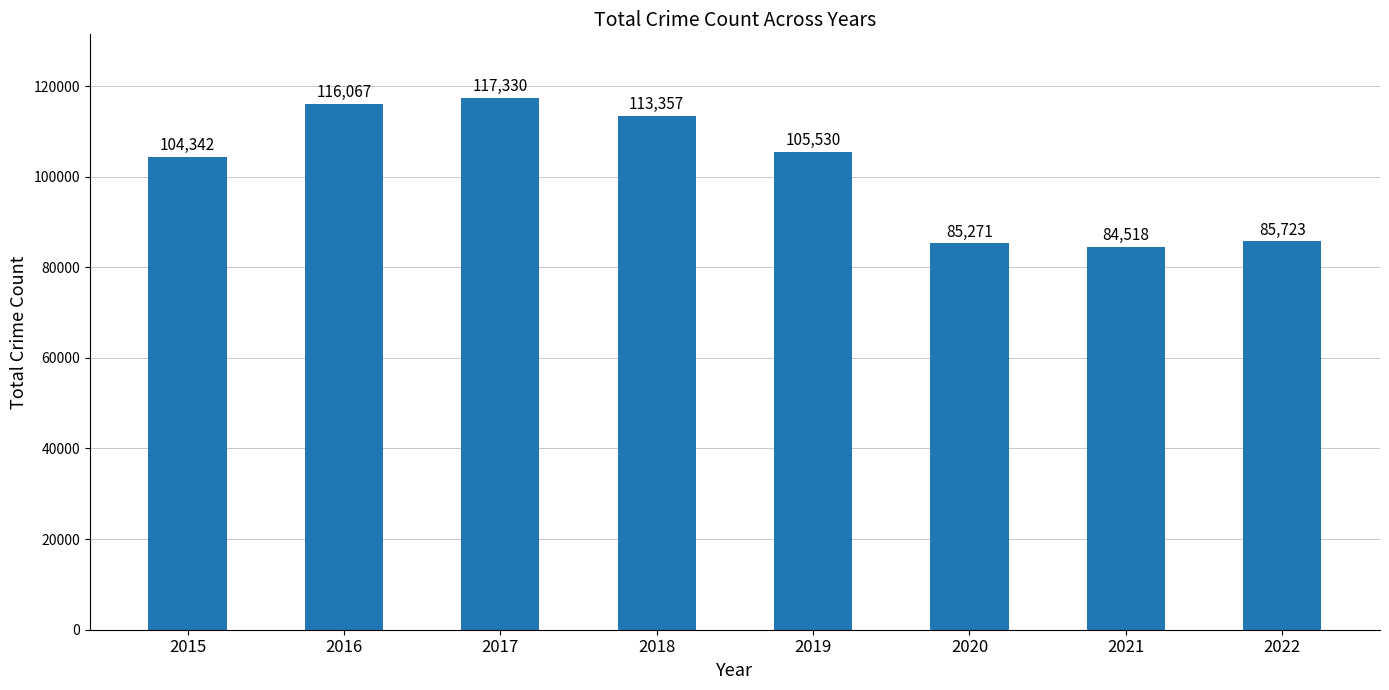

The value at 2016 is 35428. True or false?

False